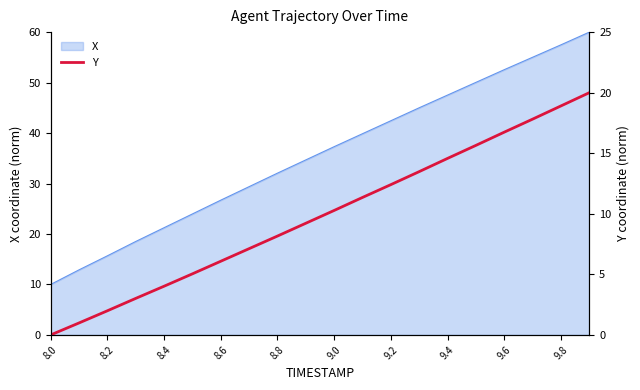

The value of X at 9.0 is 59.9. True or false?

False